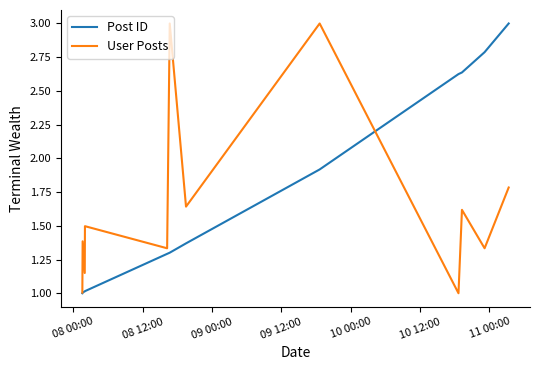

What is the minimum value shown in the chart?

1.0